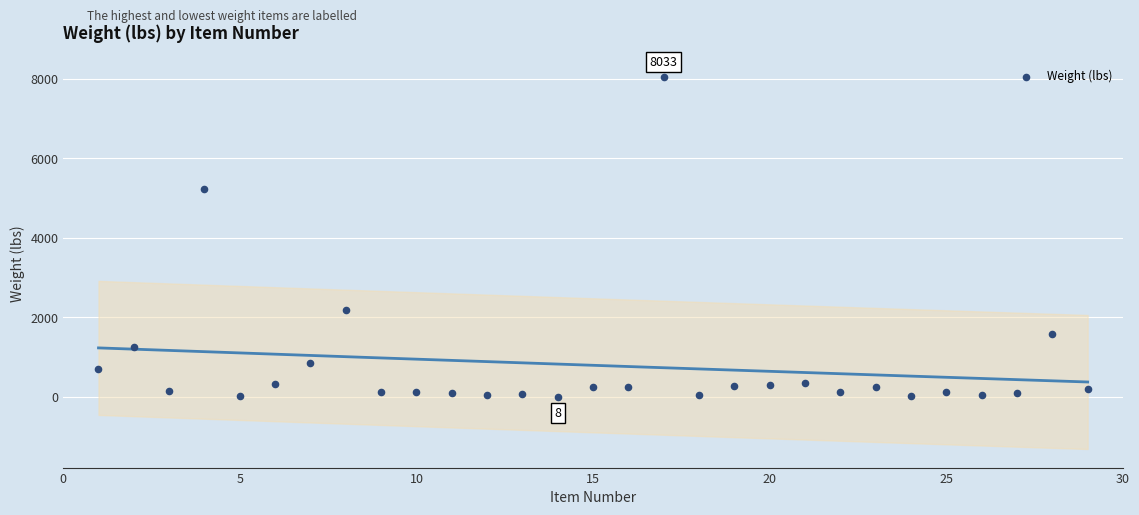

What is the range of Y values (max minus min)?

8025